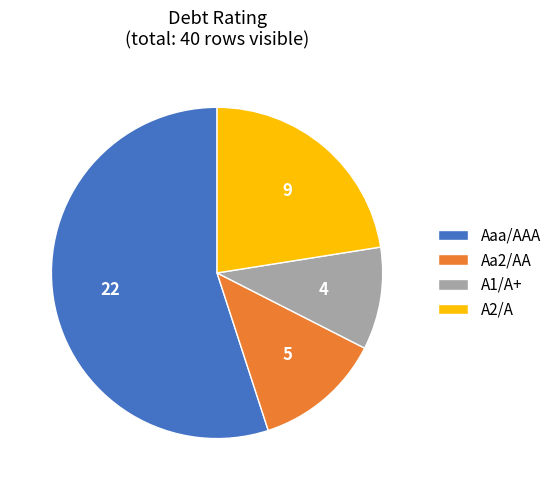

Which category has the biggest portion of the pie?

Aaa/AAA